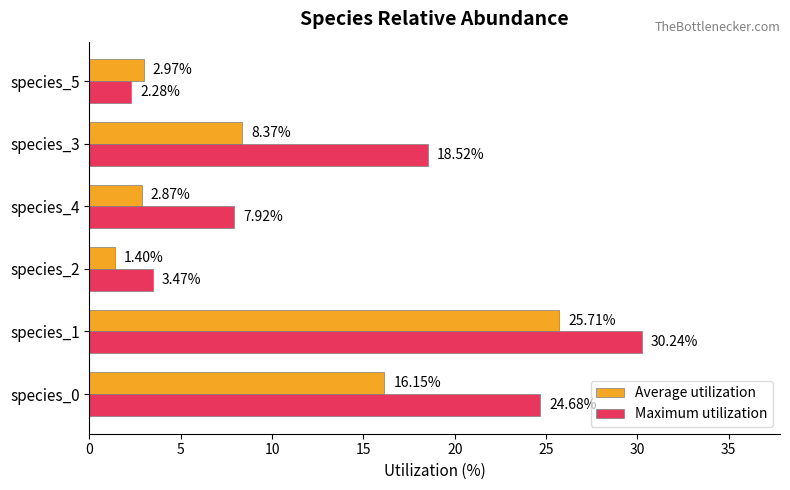

Is the value of Average utilization at species_3 greater than the value of Maximum utilization at species_2?

Yes